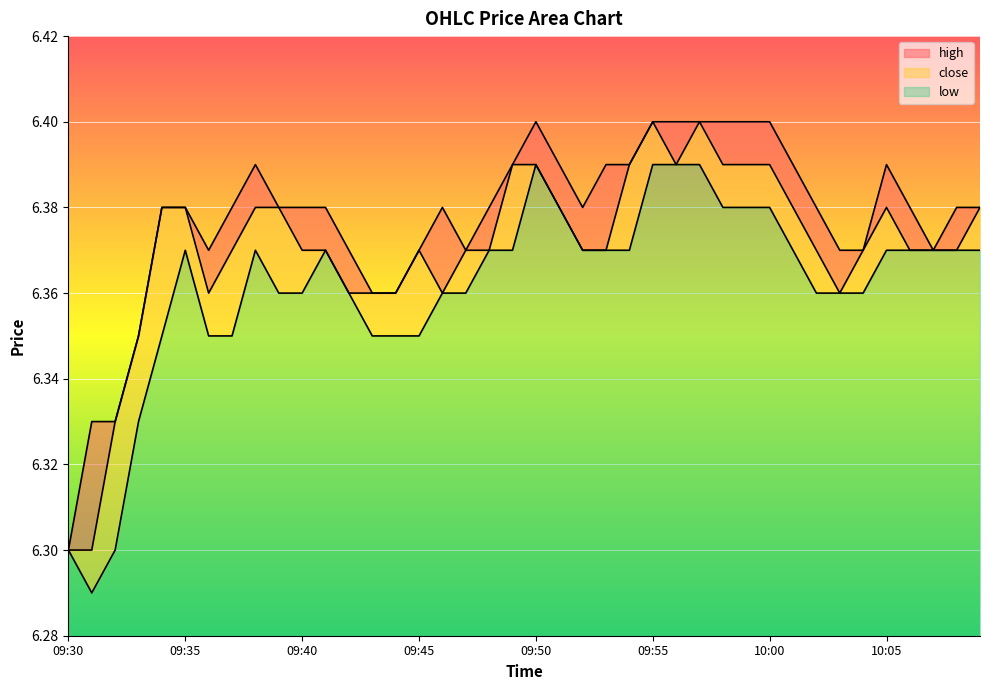

Between 09:38 and 10:06, which is larger?

09:38